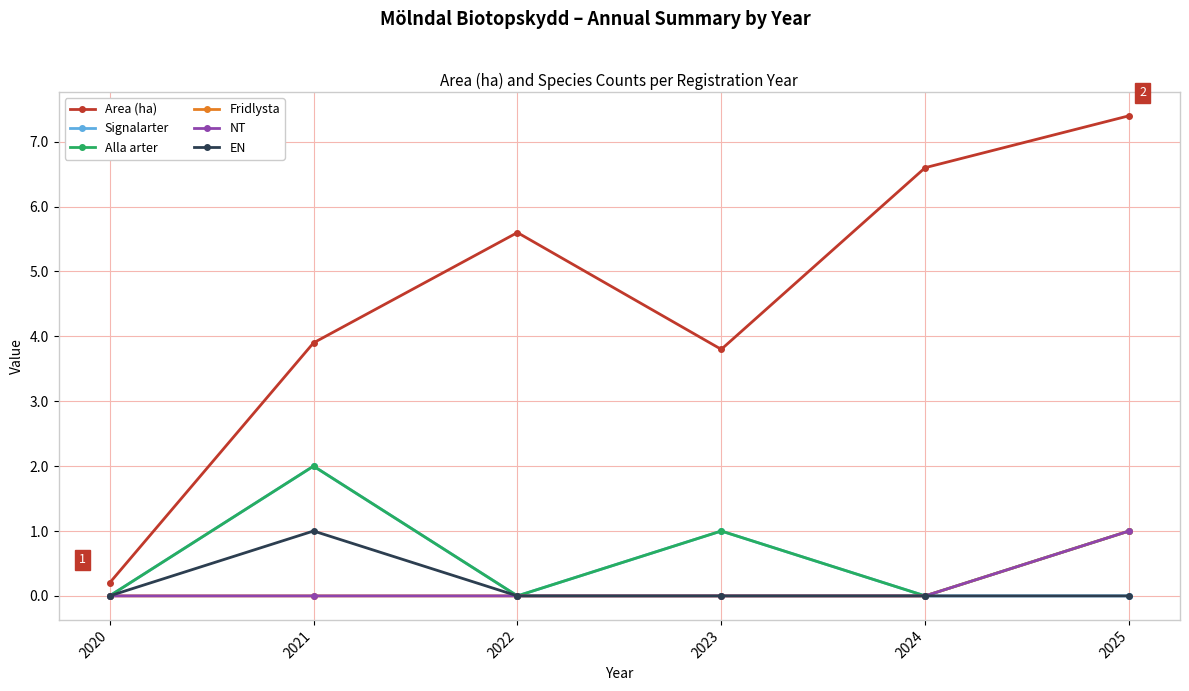

What is the difference between the second highest and second lowest values in the Signalarter series?

1.0